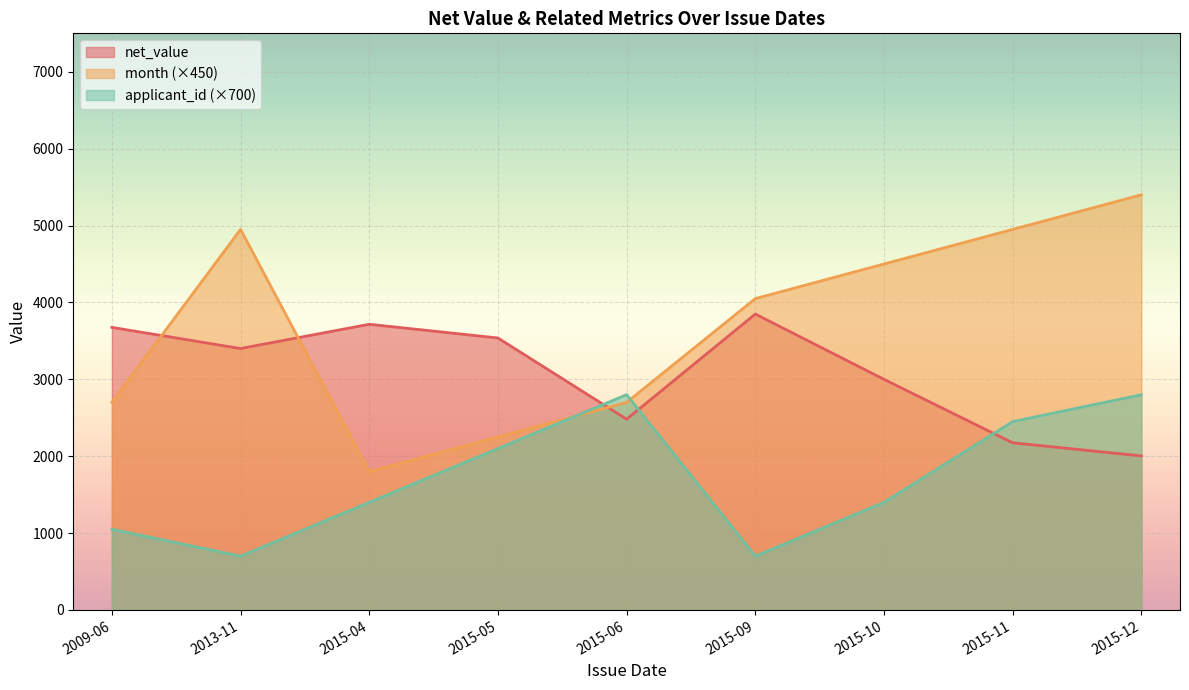

The value of month at 2013-11-01 is 14. True or false?

False